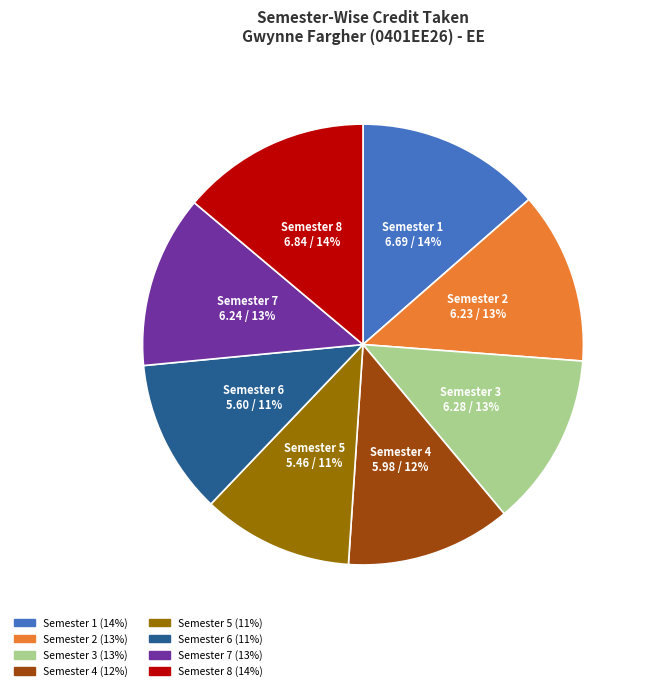

To the nearest percent, what is the difference between the largest and smallest slice percentages?

3%